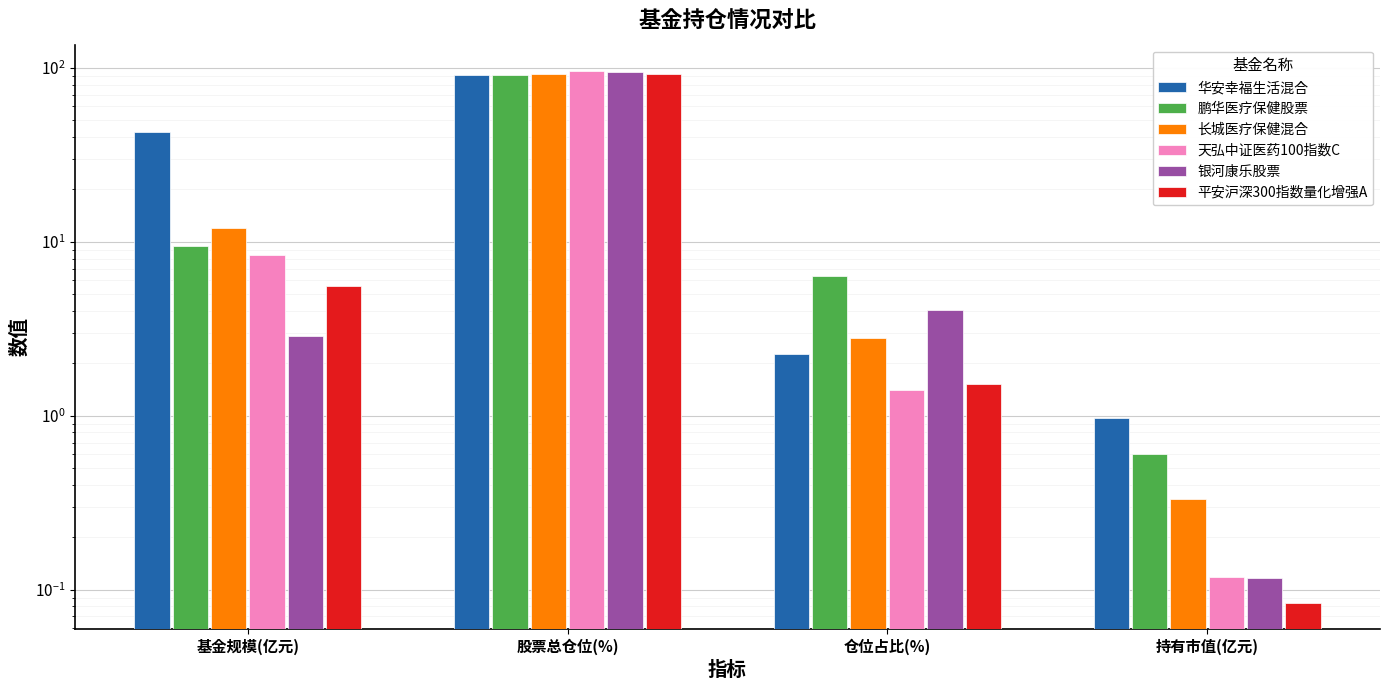

Where is 华安幸福生活混合 nearest to the value 45?

基金规模(亿元)